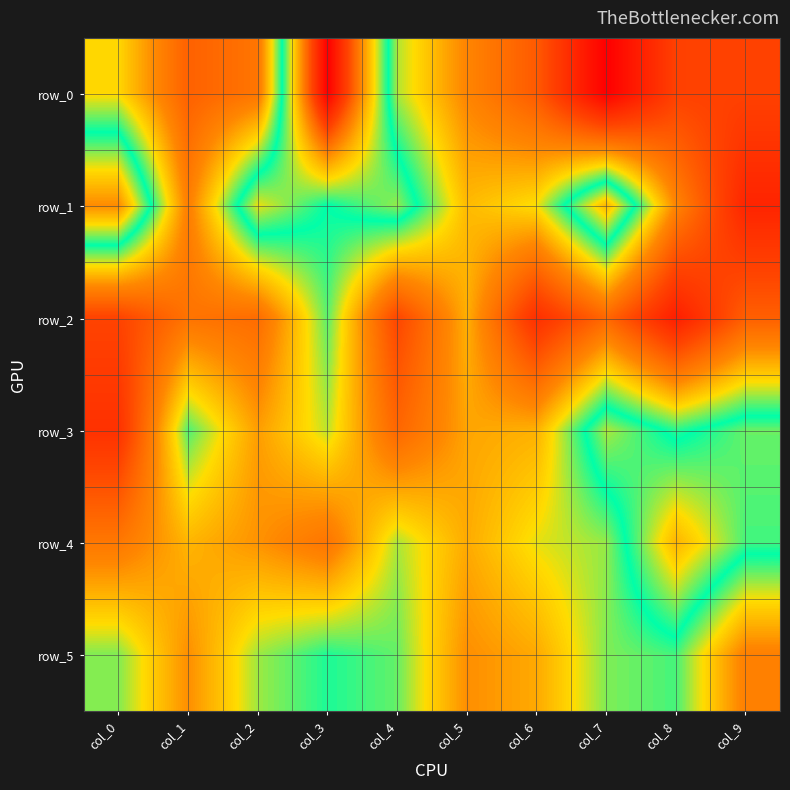

At how many categories does at least one series exceed 0?

10